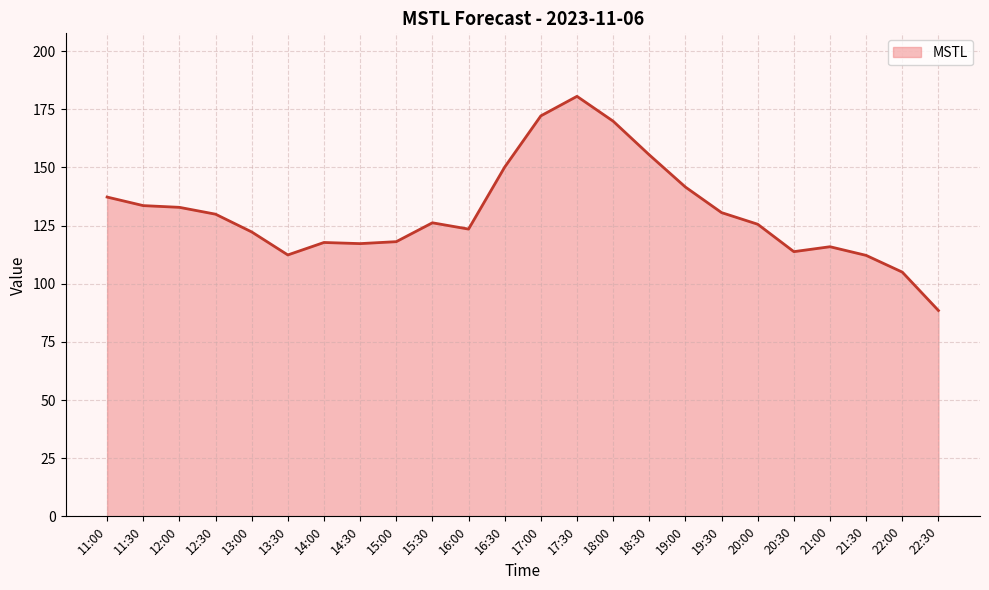

Count the number of values greater than 126.

12